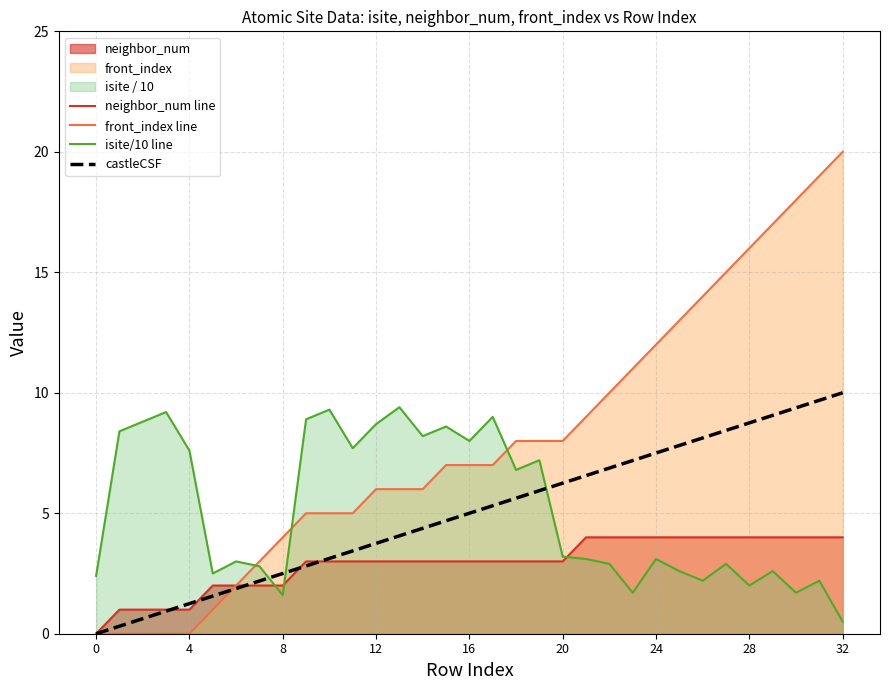

Between 24 and 23, which is larger?

24